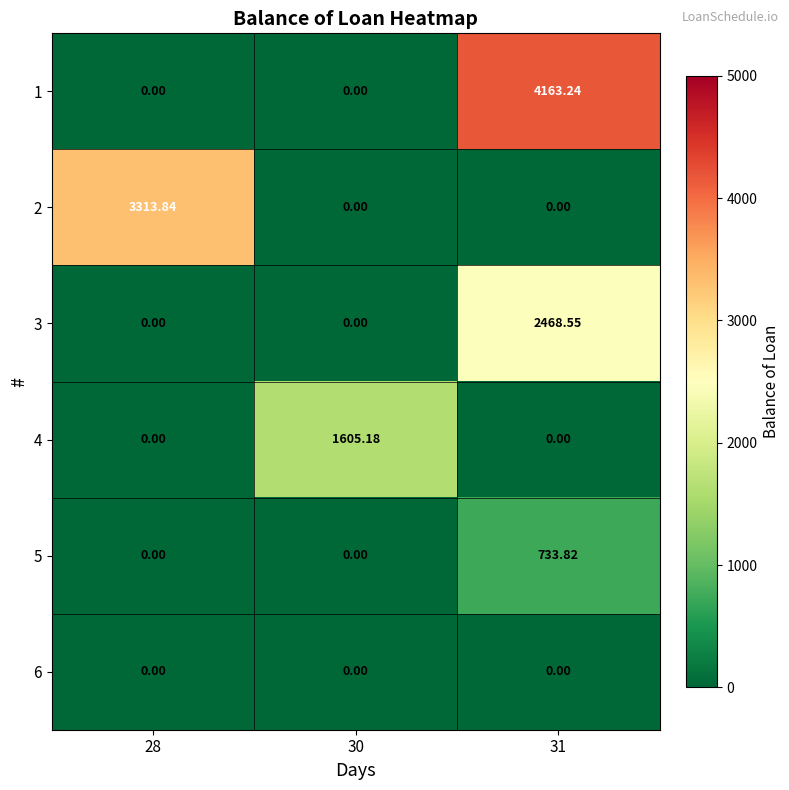

At how many categories does at least one series exceed 1511?

3